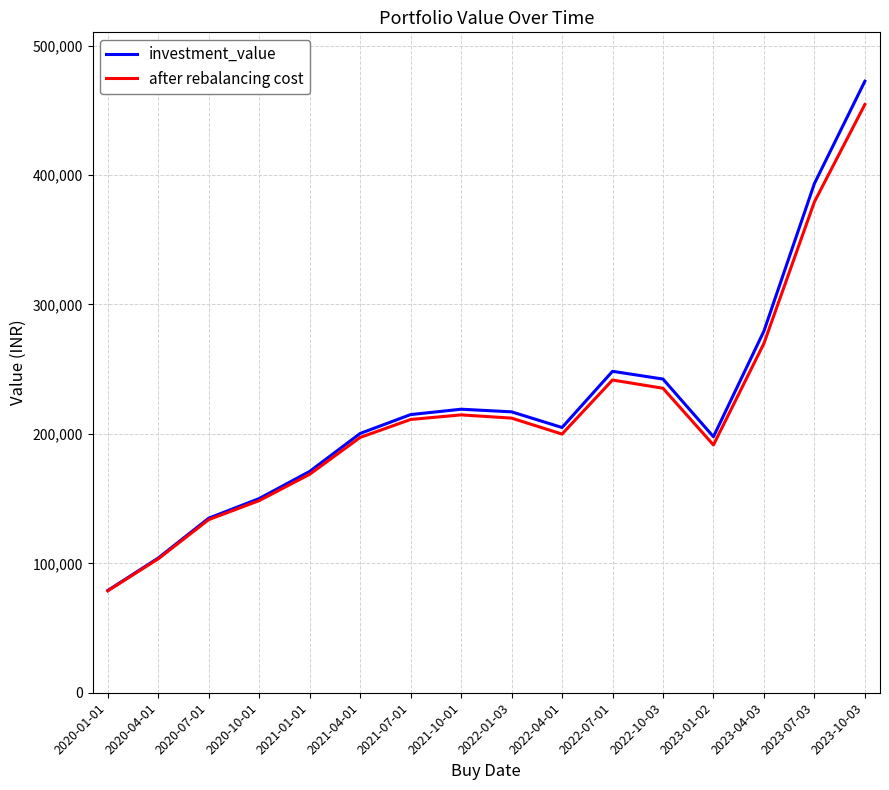

True or false: after rebalancing cost has a value of 211131.3 at 2021-07-01.

True